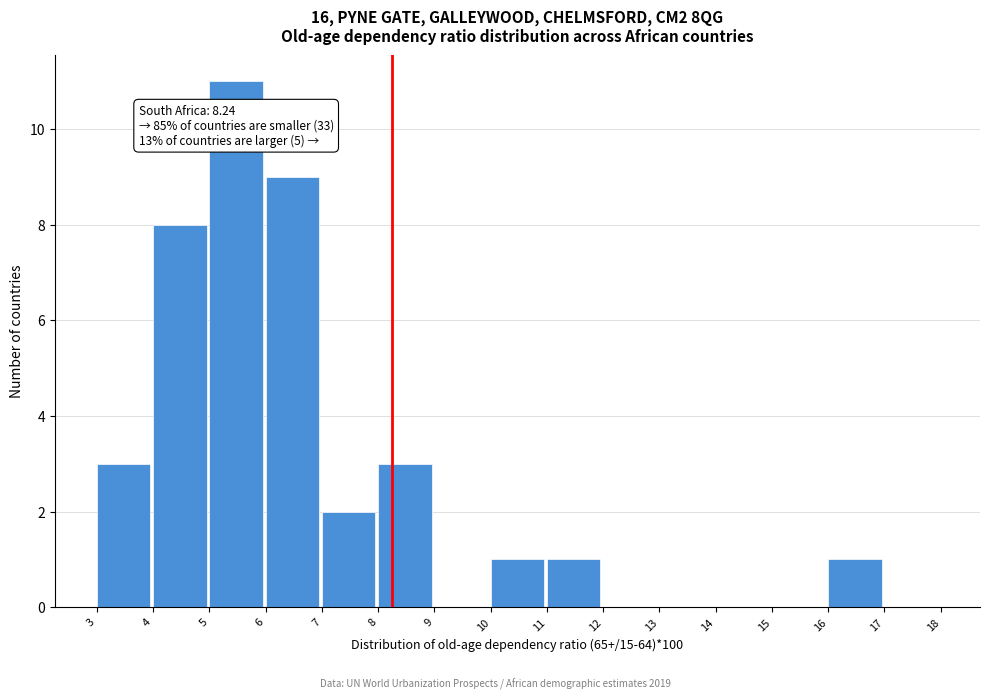

Which range on the x-axis has the tallest bar?

5 to 6